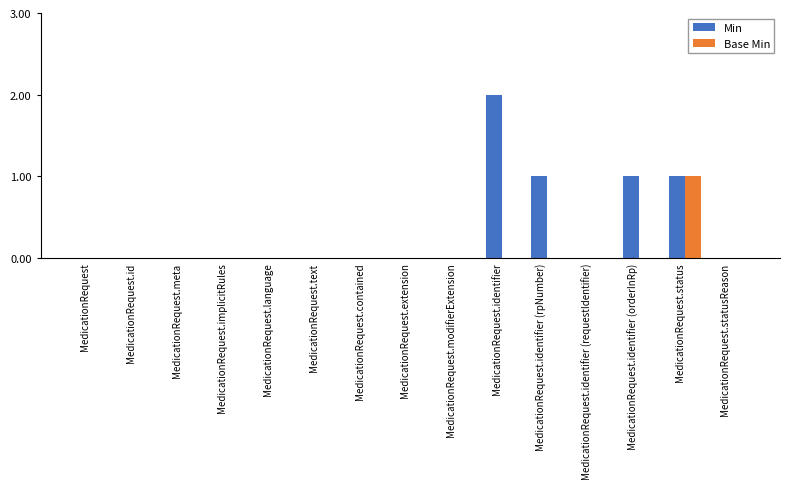

True or false: Base Min has a value of 0 at MedicationRequest.id.

True